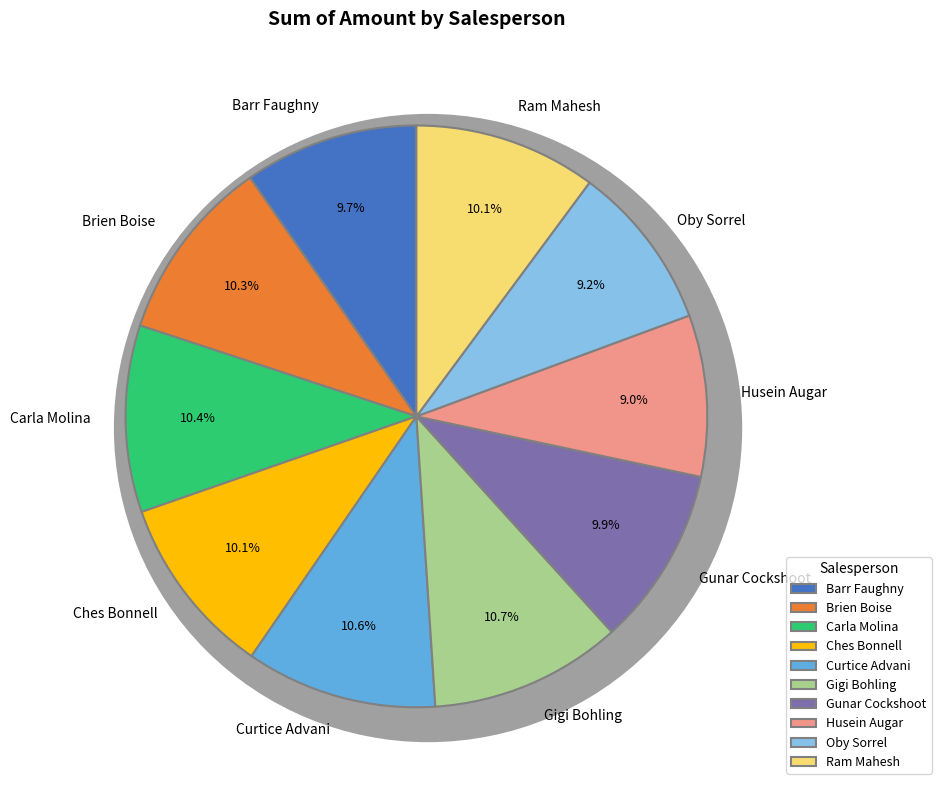

What percentage is the Husein Augar slice, to the nearest percent?

9%